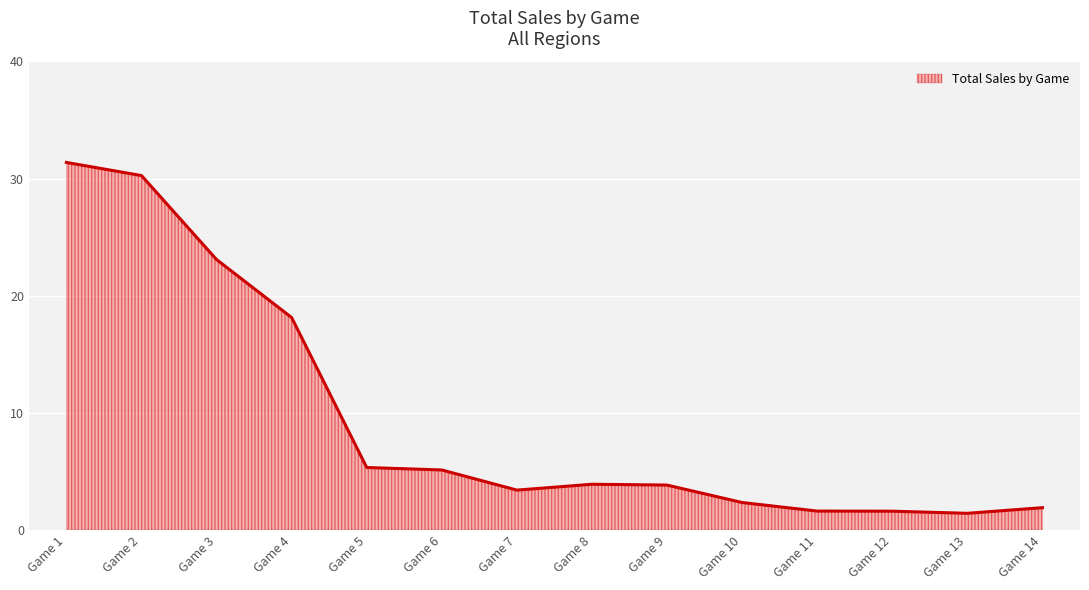

The value at Game 6 is 5.1. True or false?

True